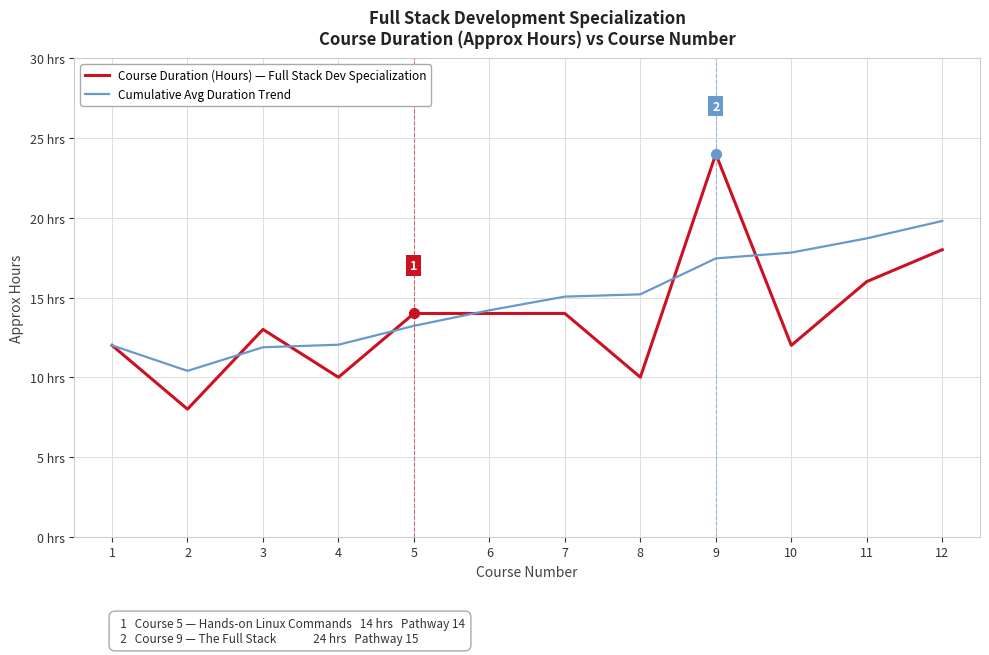

Between which two adjacent categories do Course Duration (Hours) — Full Stack Dev Specialization and Cumulative Avg Duration Trend first intersect?

2 and 3